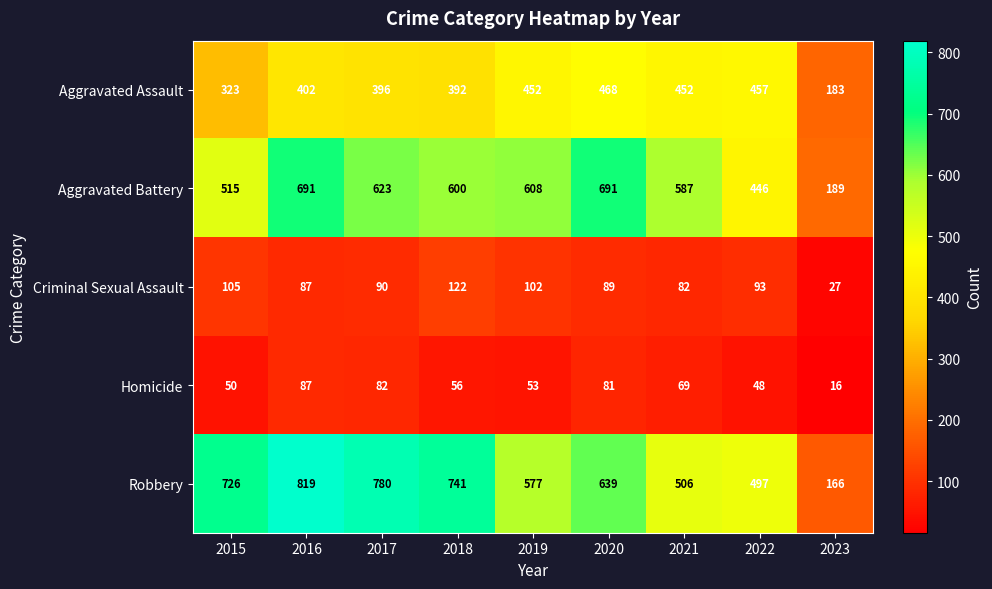

How many distinct data groups are displayed?

5